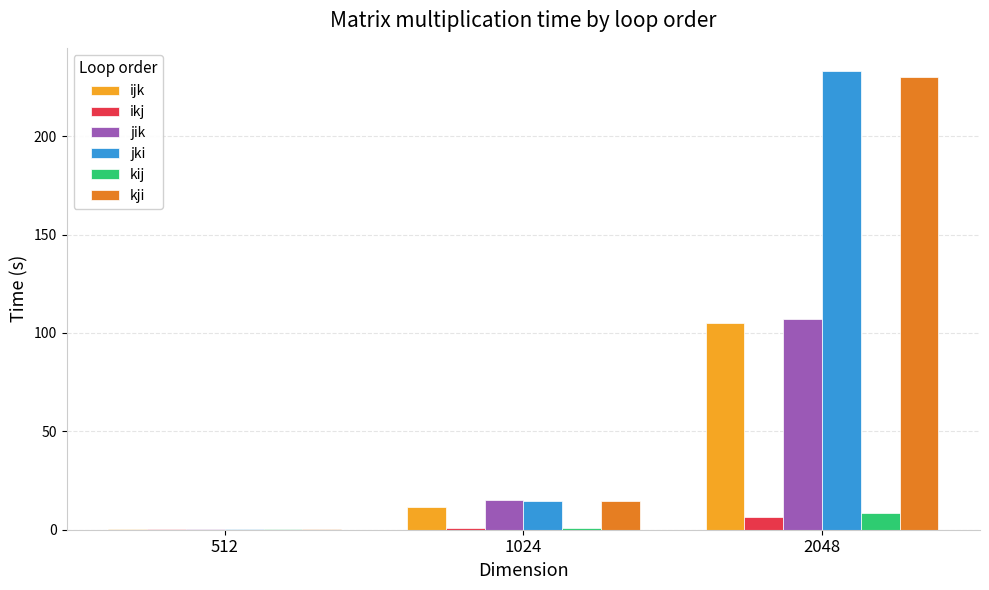

What is the sum of the jki values at 512 and 1024?

15.0